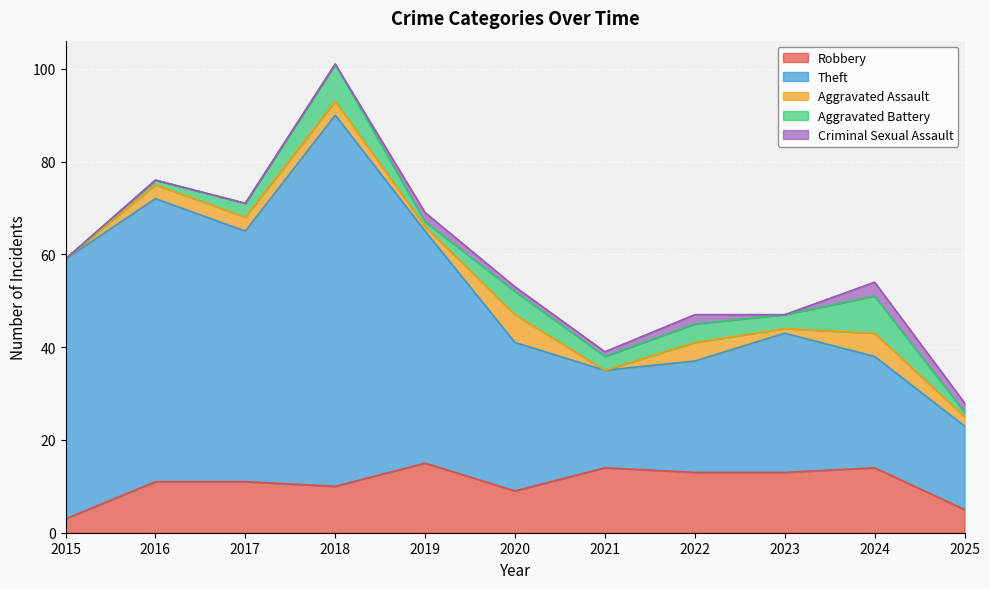

At which category does Aggravated Battery reach its first local peak?

2018